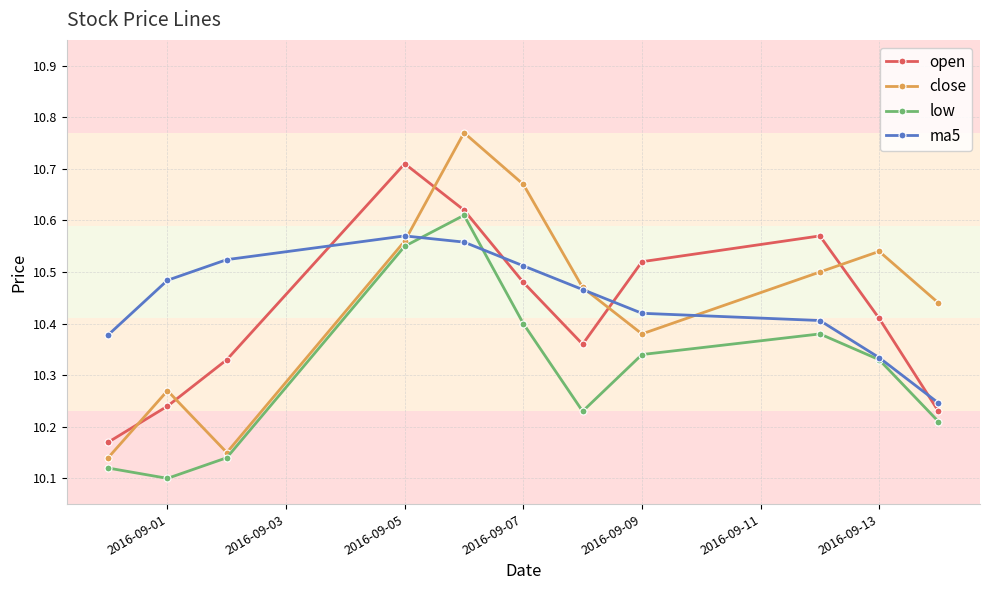

Which series has the largest range (max minus min)?

close